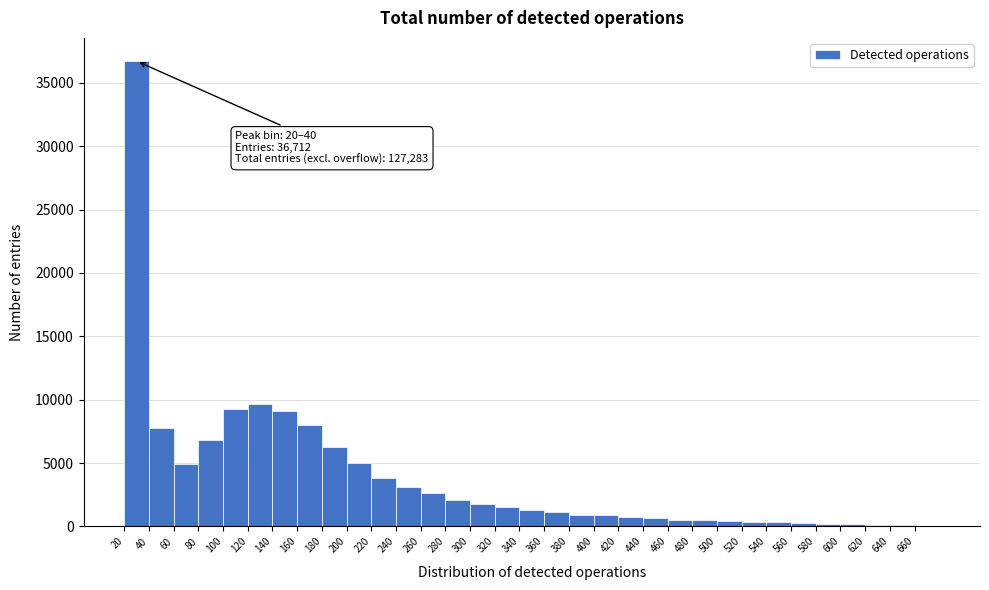

Which range on the x-axis has the tallest bar?

20 to 40